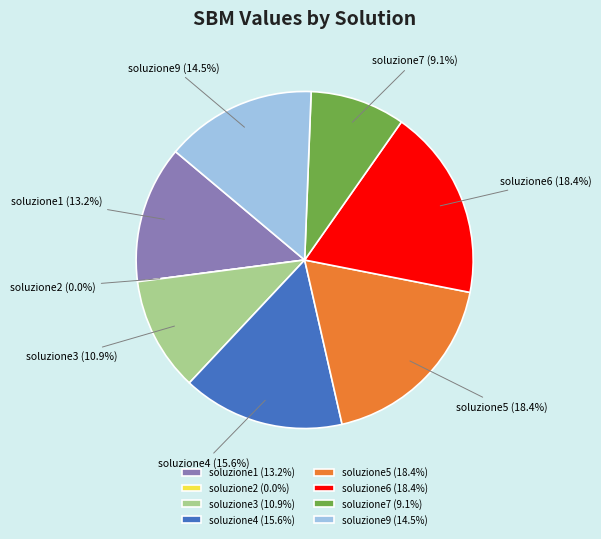

Count the number of slices in the pie.

8